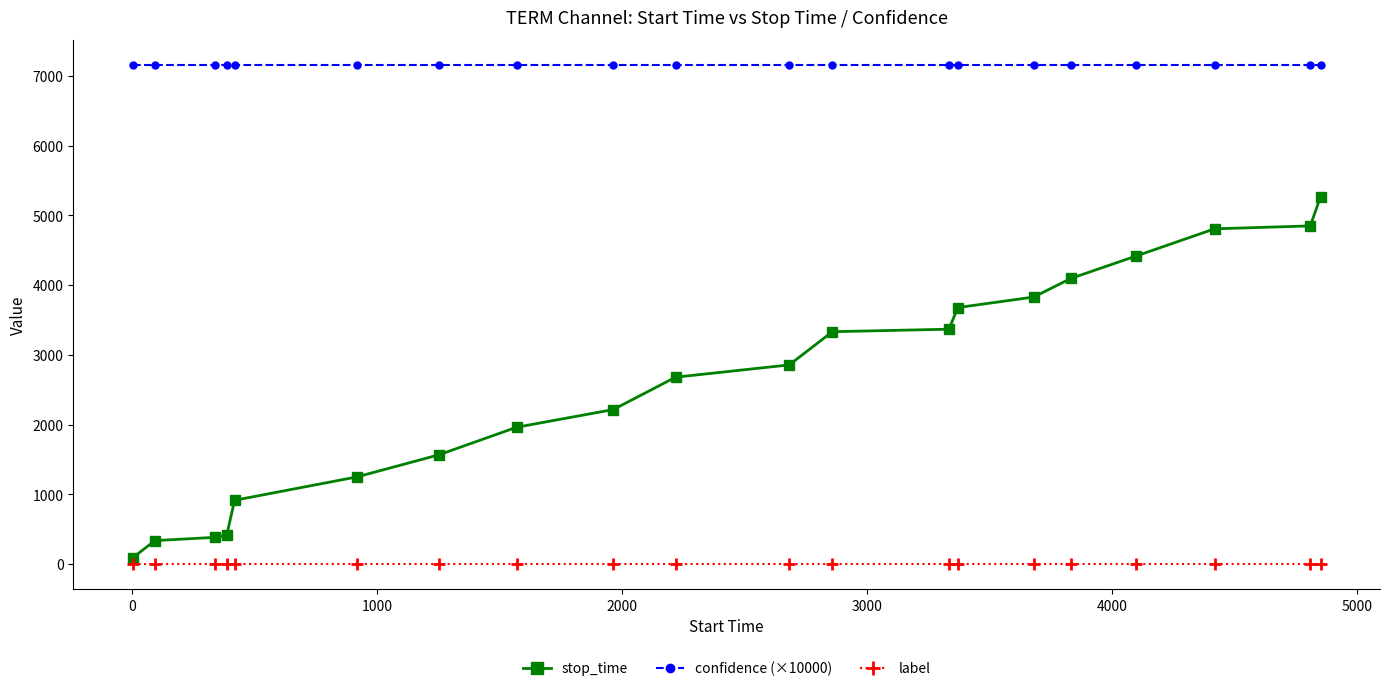

True or false: label and stop_time cross at least once.

False